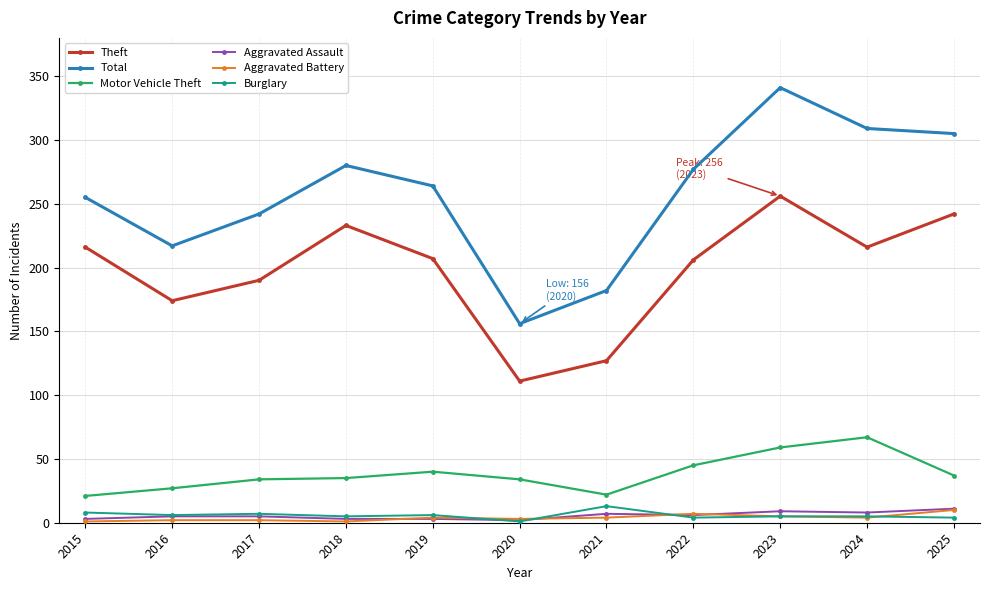

The Burglary series shows 13 at 2021. True or false?

True